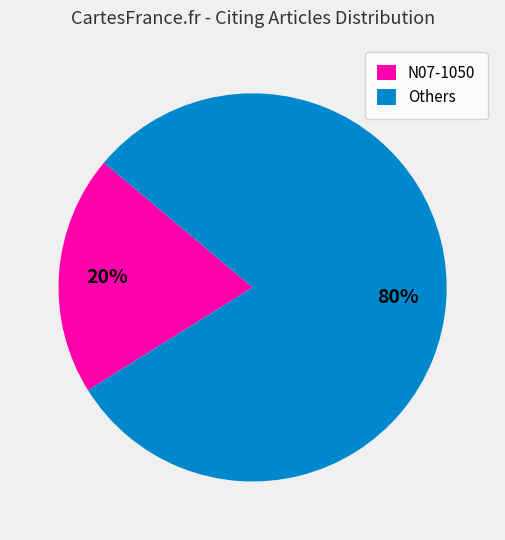

Is there a majority slice in this chart?

Yes